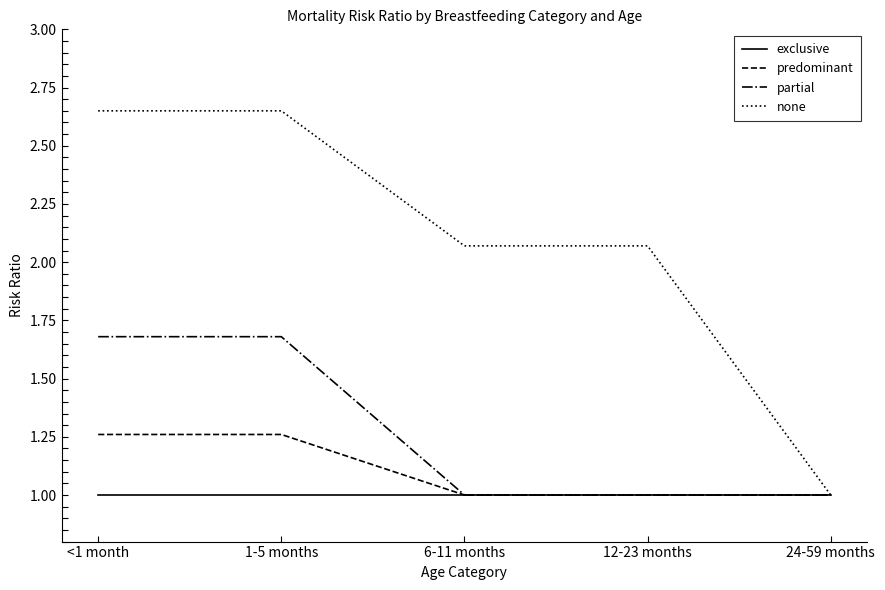

What is the lowest value of the exclusive series?

1.0